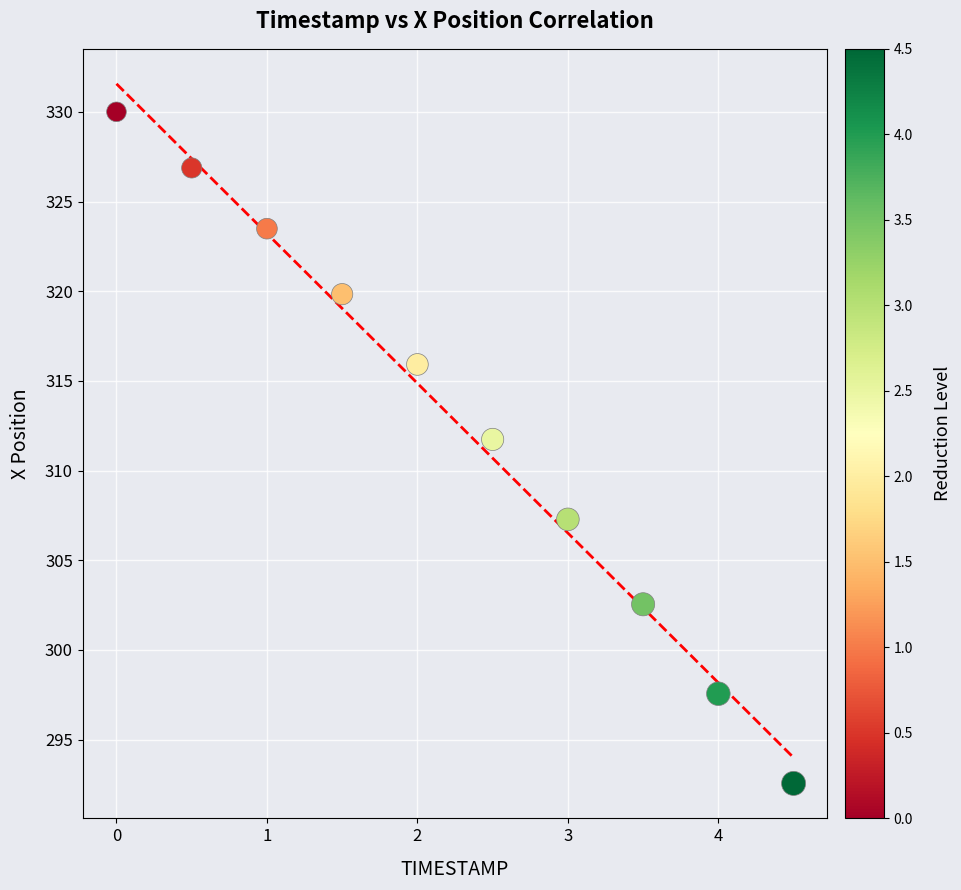

What Y value in the scatter plot is closest to 311?

311.7